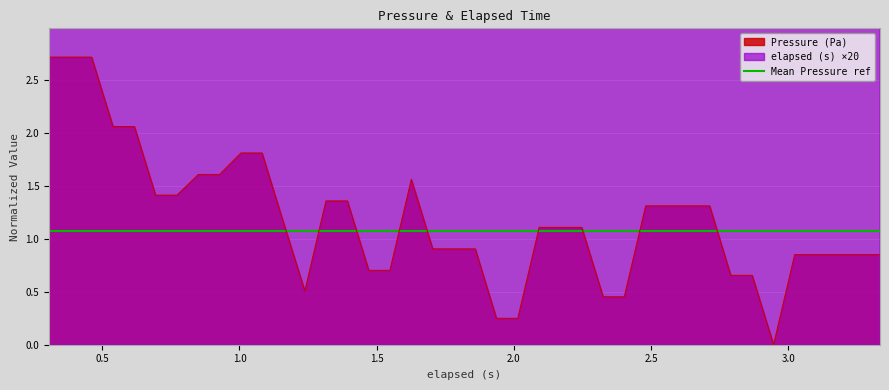

Is the value of elapsed (s) at 2.713 greater than the value of Pressure (Pa) at 2.014?

Yes